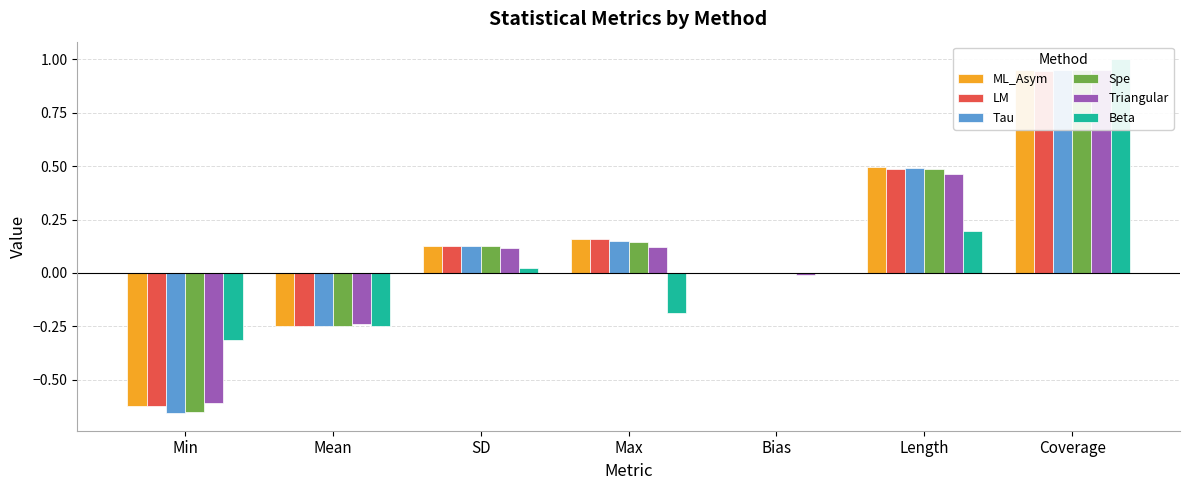

What is the label of the 6th bar from the right?

Mean